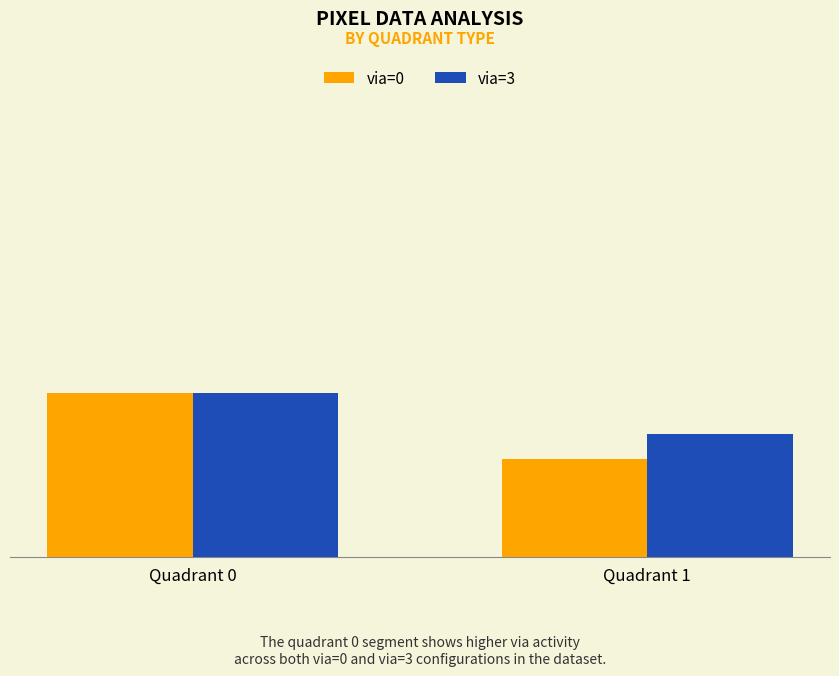

What are all the series names shown in the legend?

via=0, via=3